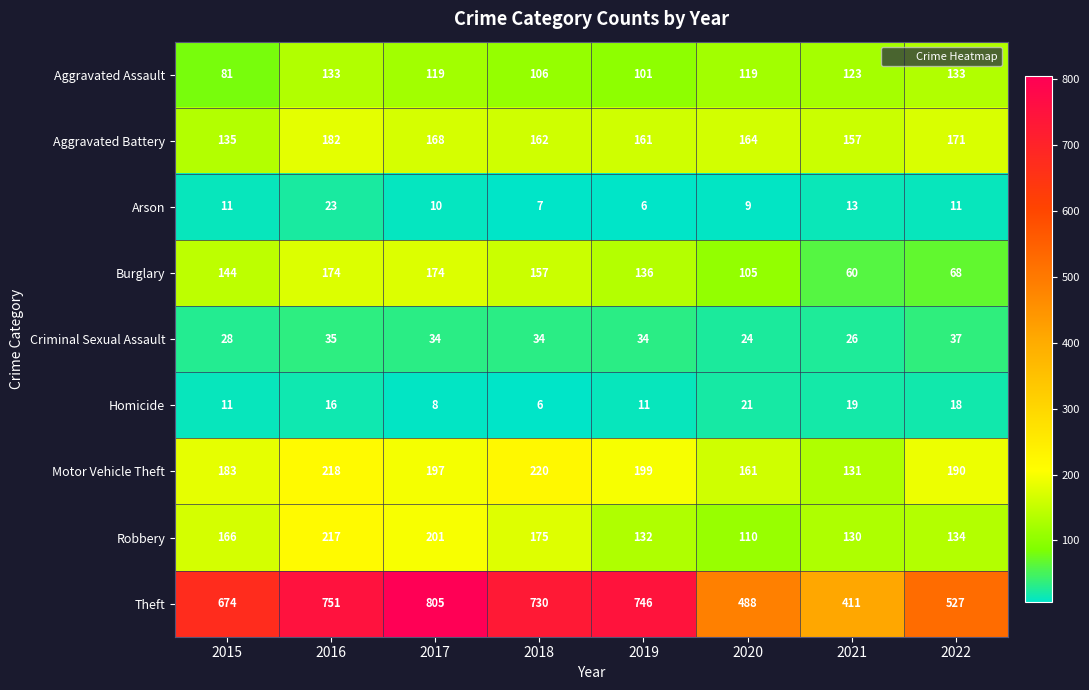

The value of Theft at 2018 is 464. True or false?

False